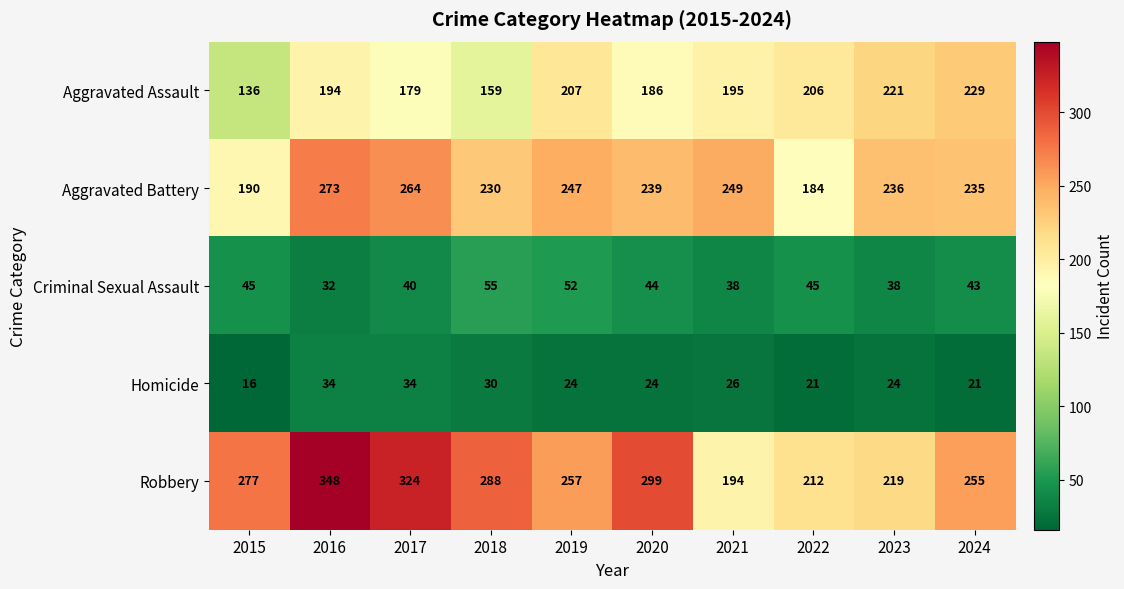

True or false: Criminal Sexual Assault has a value of 15 at 2022.

False